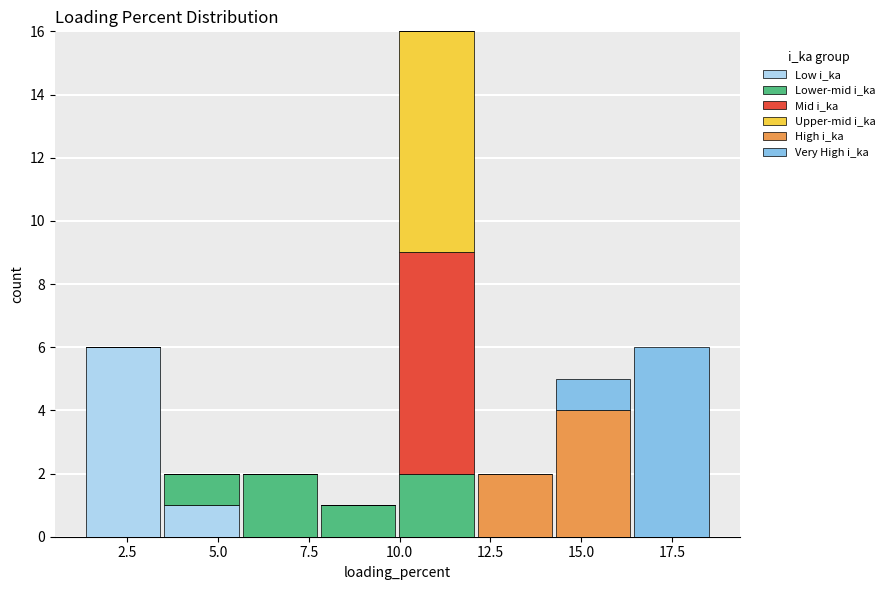

Reading left to right, list every stacked bar in this chart as the range it spans on the x-axis followed by its total height. Neither the bar edges nor the heights are printed on the chart, so give them approximately, as read against the axes.

1.5 to 3.5: 6
3.5 to 5.5: 2
5.5 to 8.0: 2
8.0 to 10.0: 1
10.0 to 12.0: 16
12.0 to 14.0: 2
14.0 to 16.5: 5
16.5 to 18.5: 6